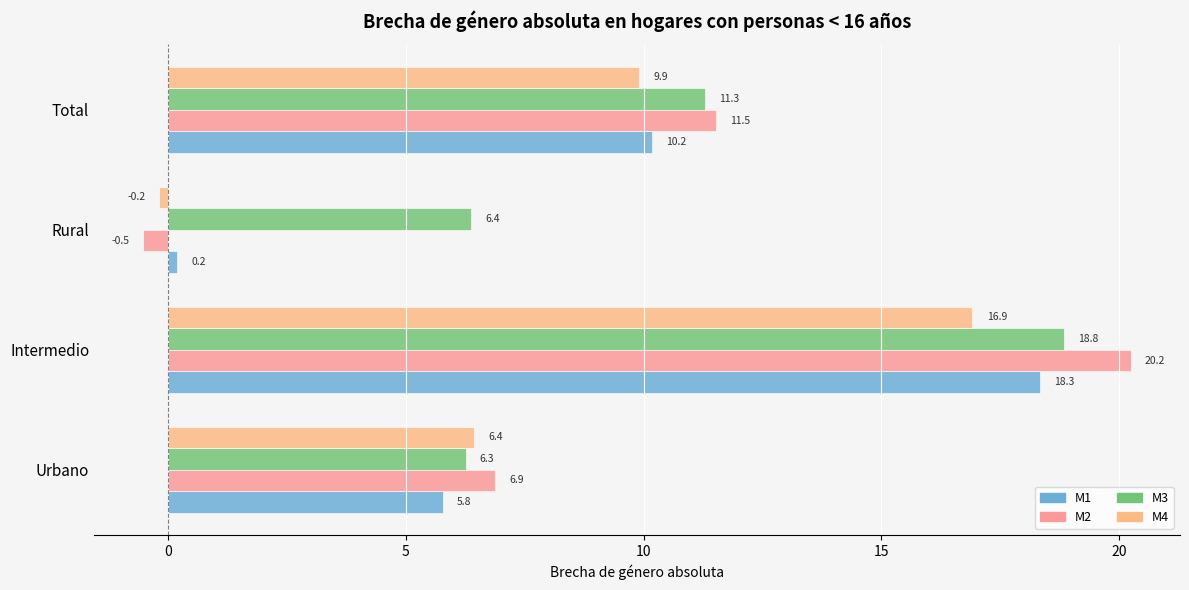

How many series are shown in this chart?

4